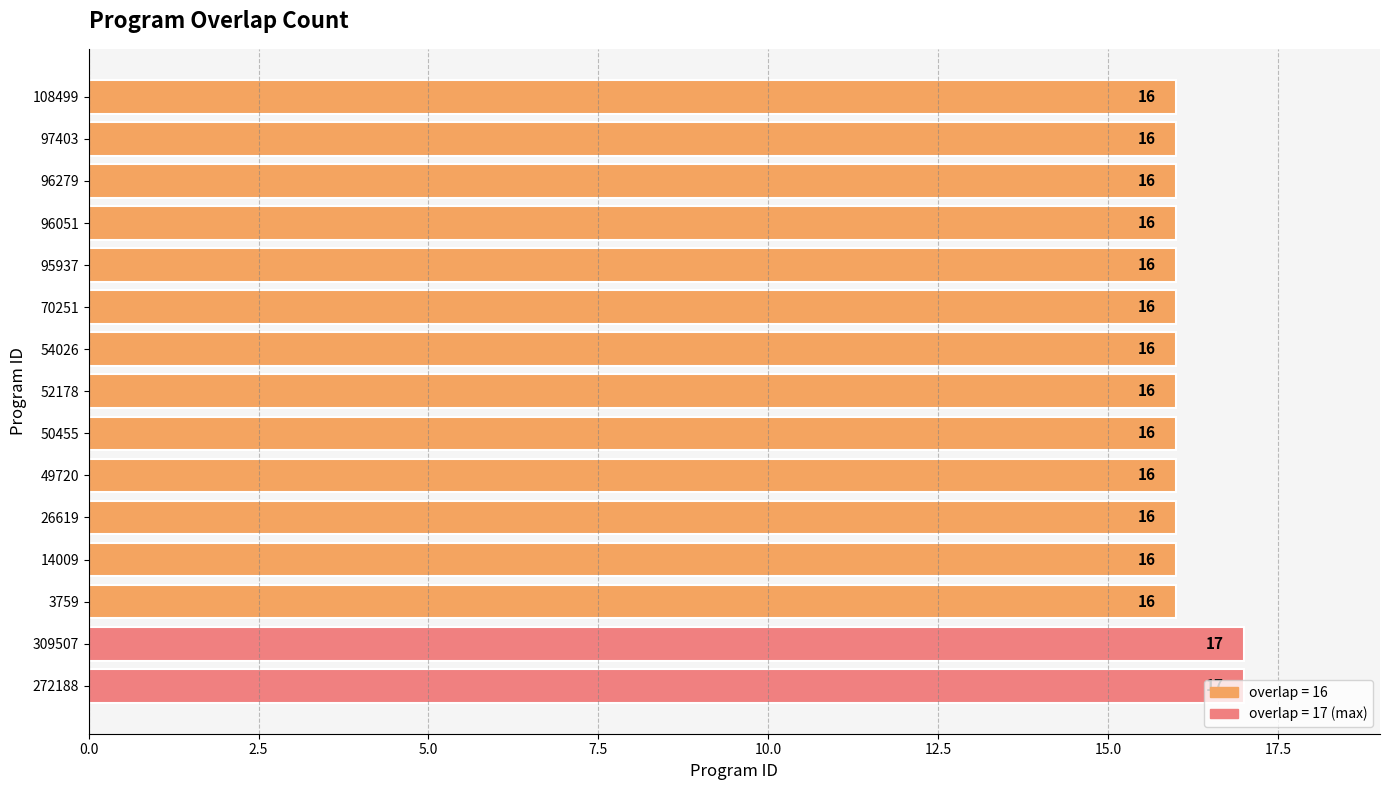

What is the ratio of the value at 3759 to the value at 54026?

1.0